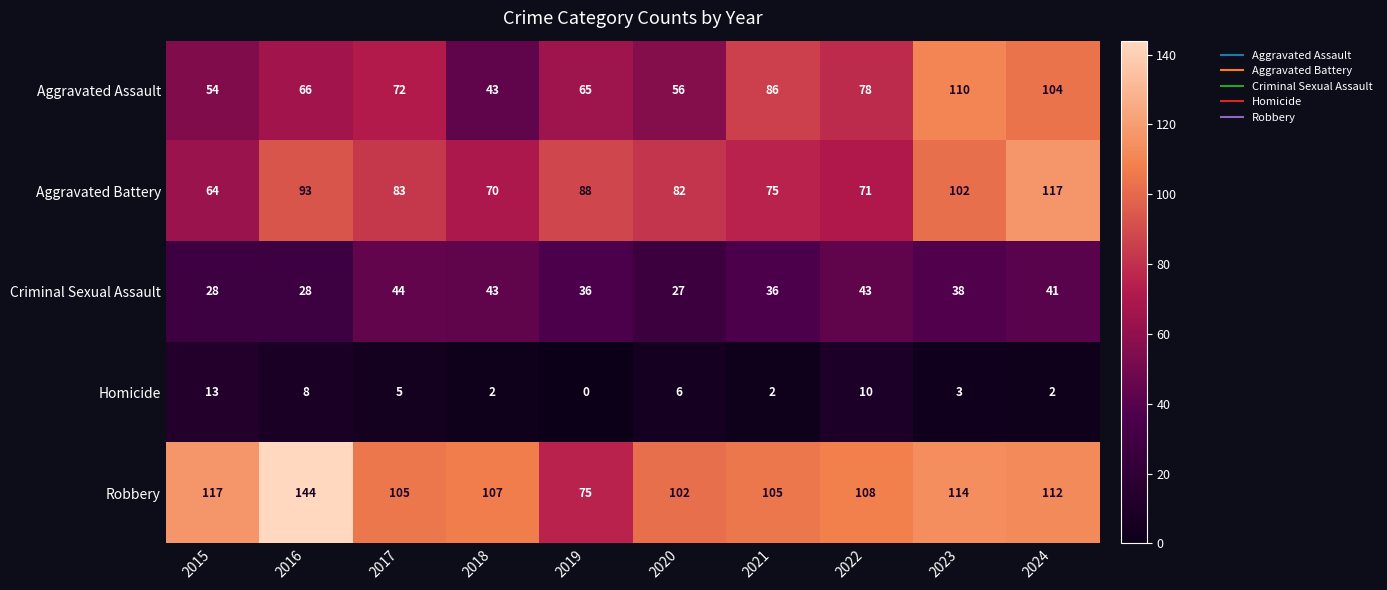

What is the maximum value shown in the chart?

144